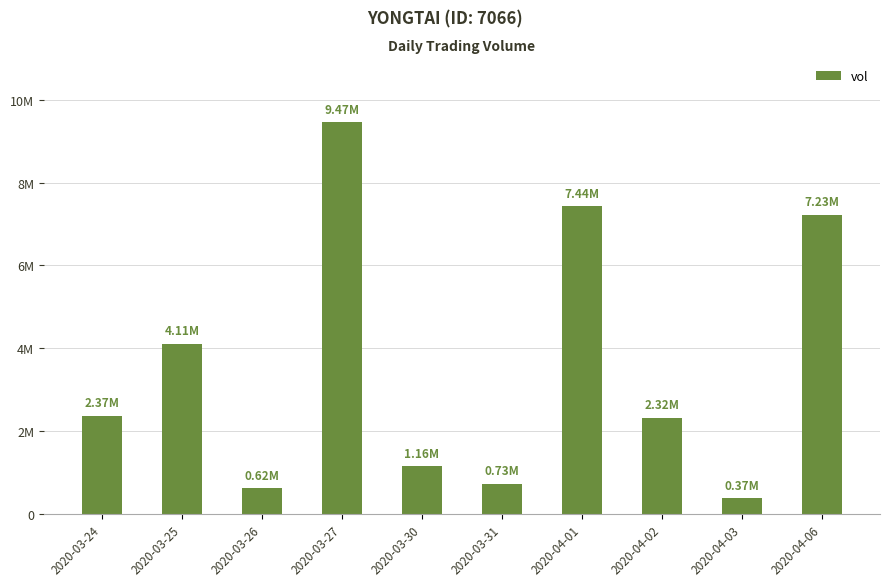

Does the chart contain any negative values?

No